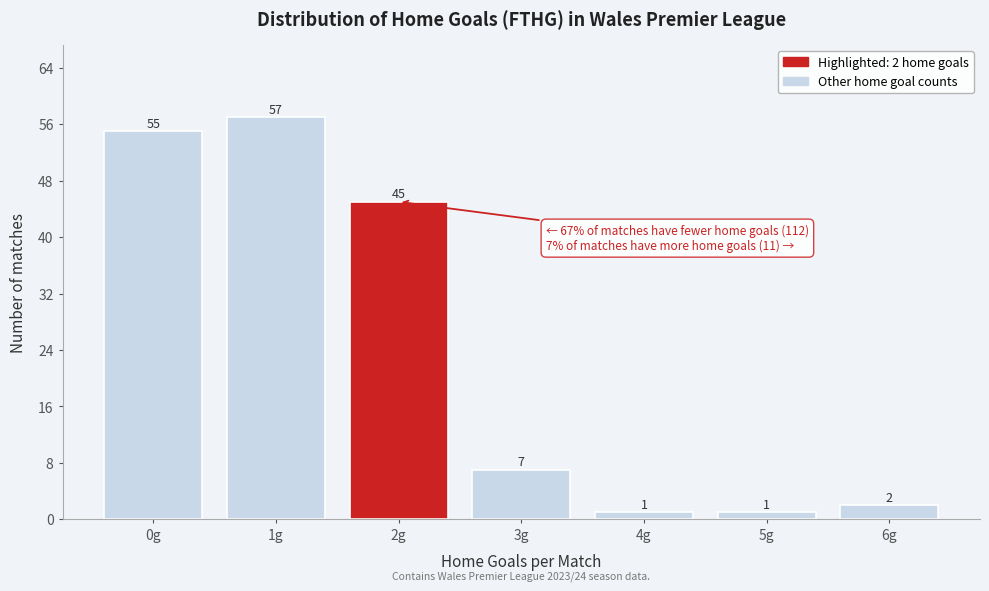

Reading left to right, list all the values displayed in this chart.

0g=55	1g=57	2g=45	3g=7	4g=1	5g=1	6g=2